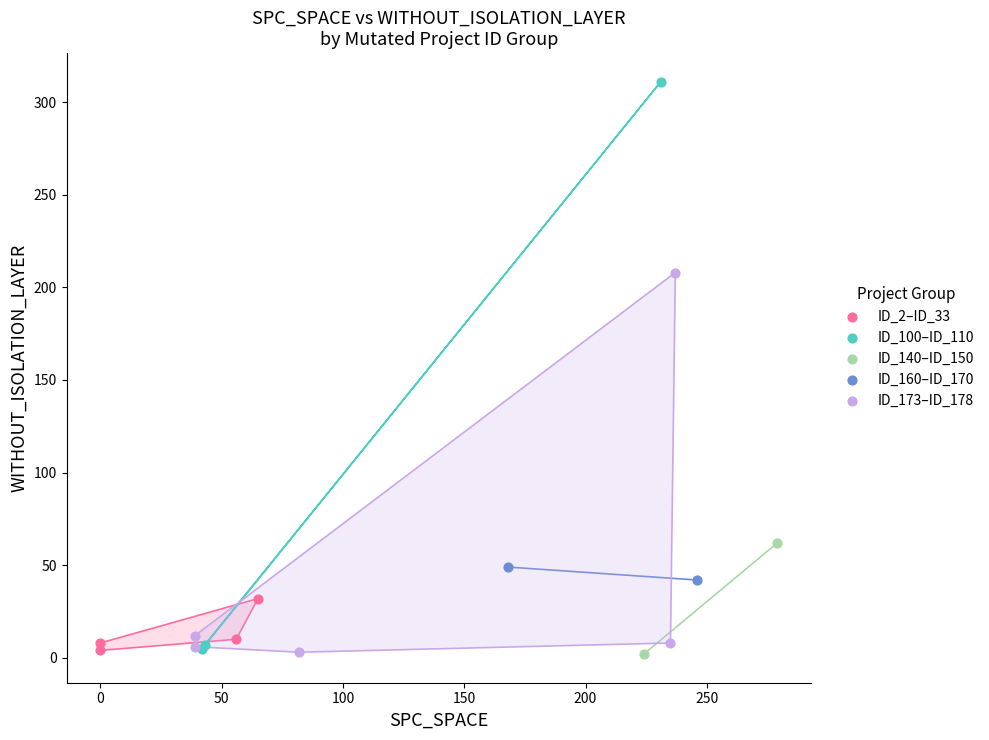

Which series reaches the maximum Y coordinate?

ID_100–ID_110